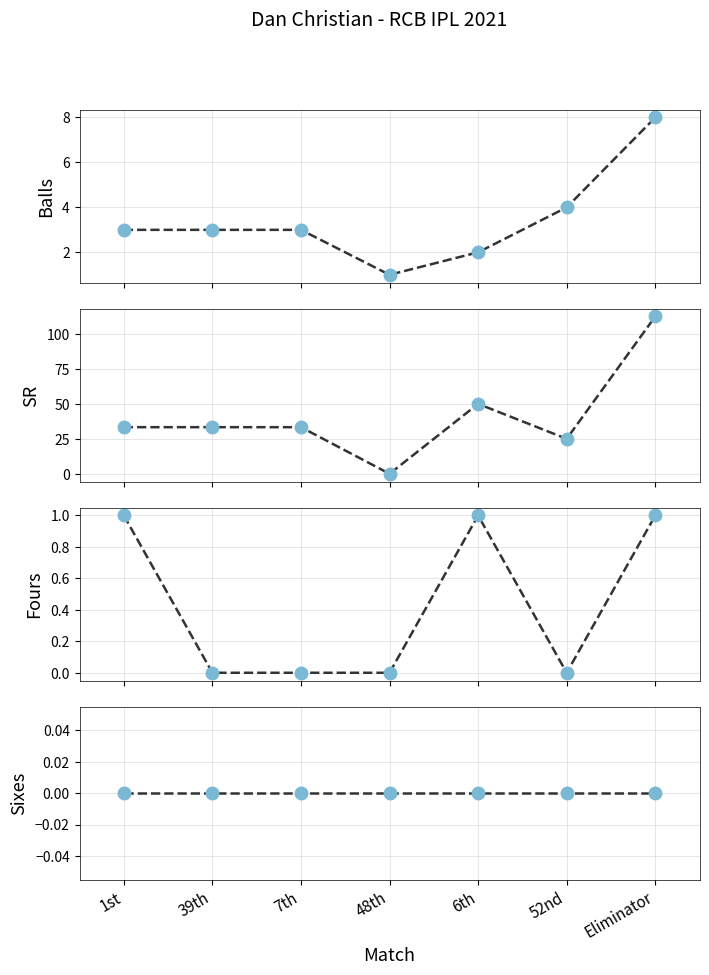

True or false: Sixes and Balls intersect in this chart.

False